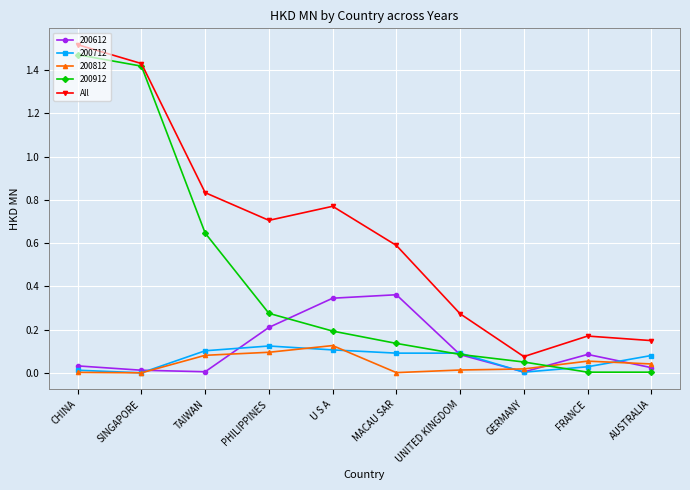

At which category does All reach its first local valley?

PHILIPPINES